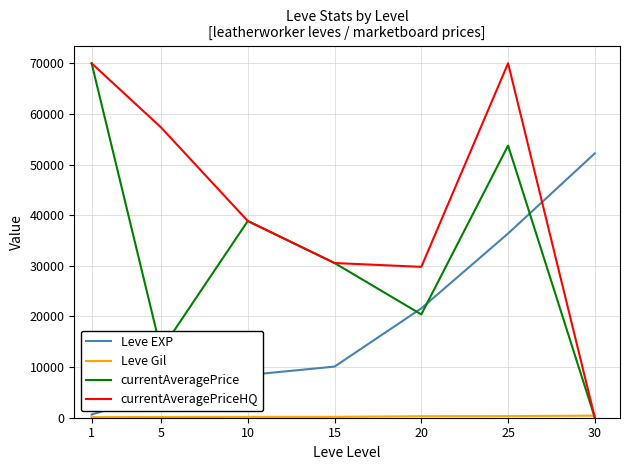

What is the maximum value for Leve EXP?

52220